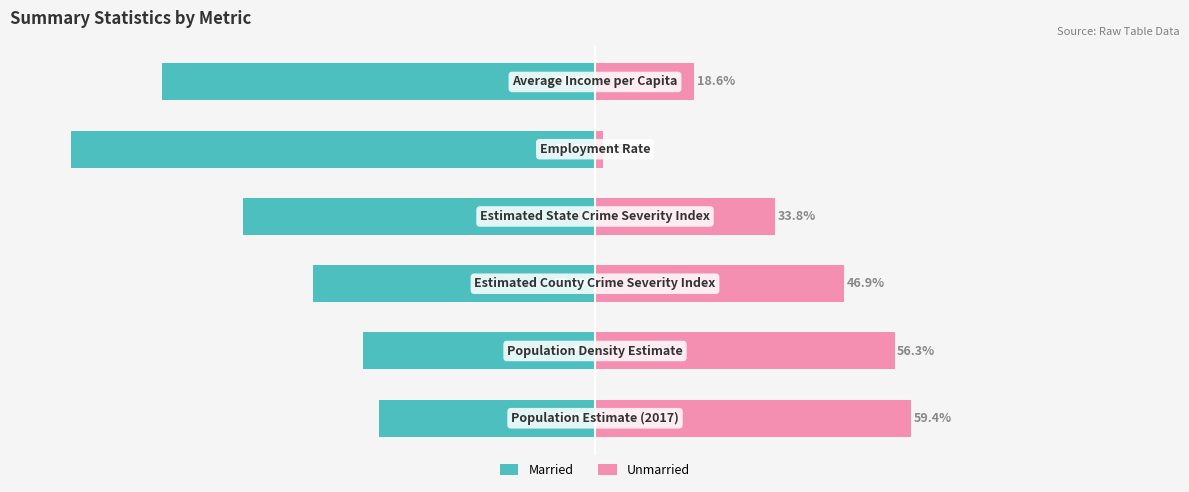

What is the difference between the maximum and second lowest values in the Unmarried series?

40.8